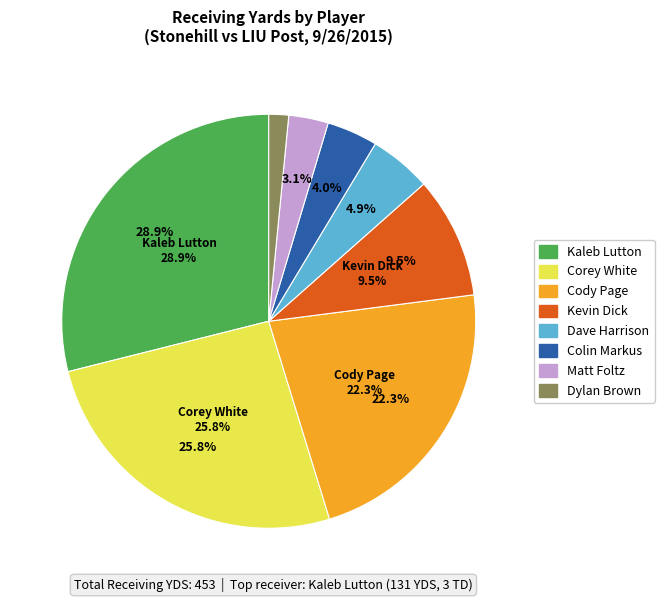

Is it true that Kevin Dick is 24% of the pie?

False